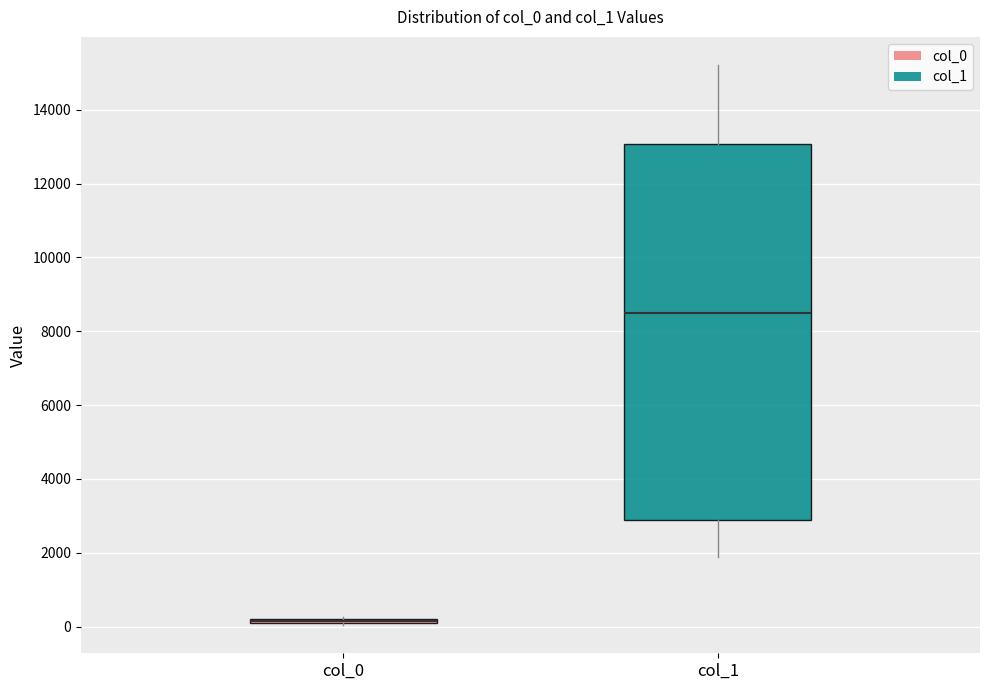

Where does the median line of the box for col_1 sit on the y-axis? The values are not printed on the chart, so give them approximately, as read against the axis.

8600